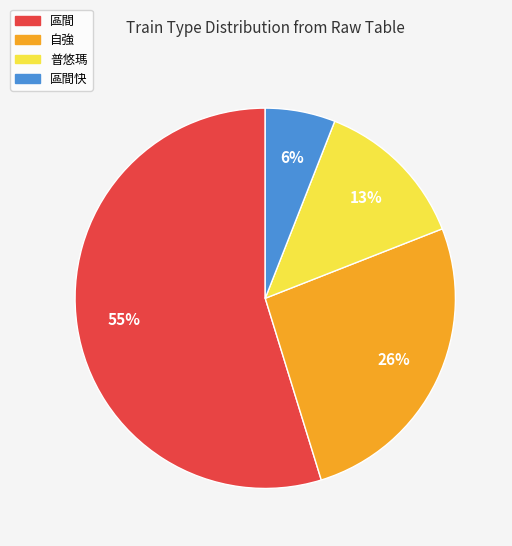

Is there any slice that represents more than half of the pie?

Yes